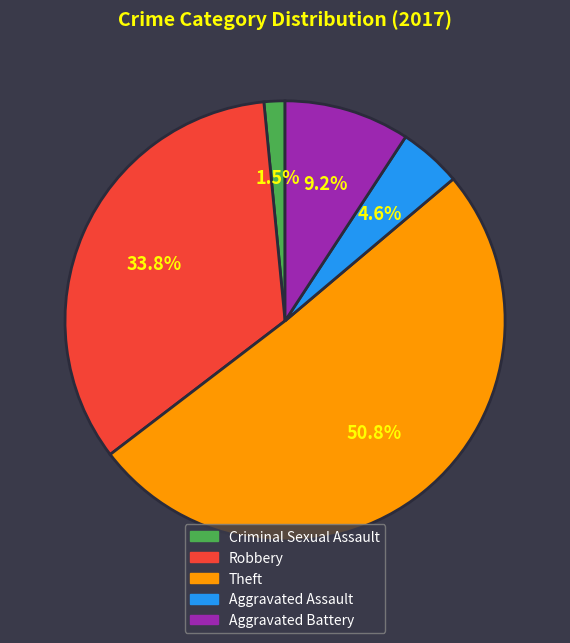

How many slices are in this pie chart?

5